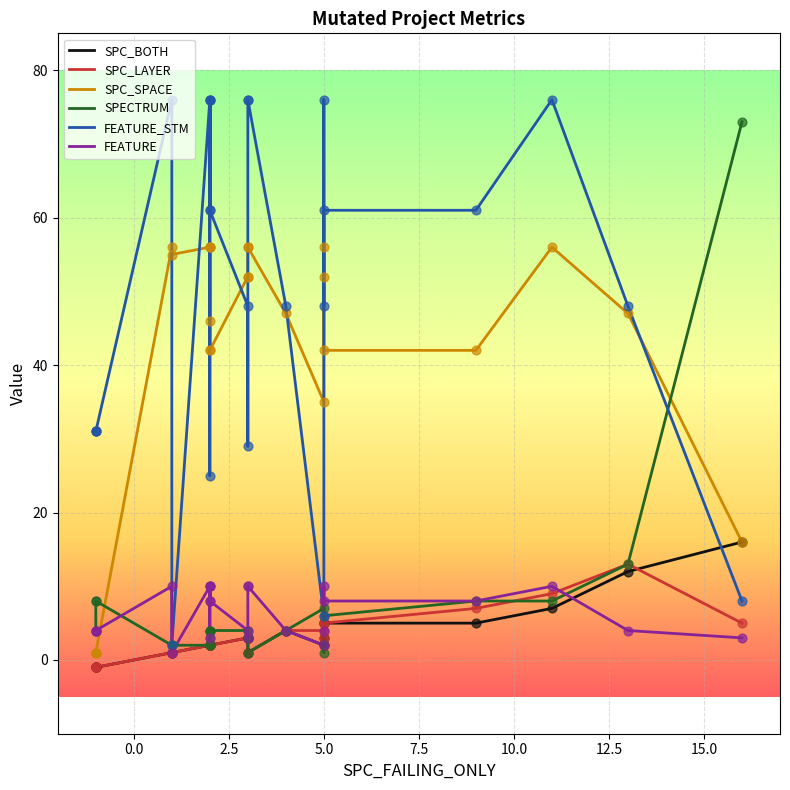

Is the value of SPC_LAYER at 12 greater than the value of FEATURE at 13?

No